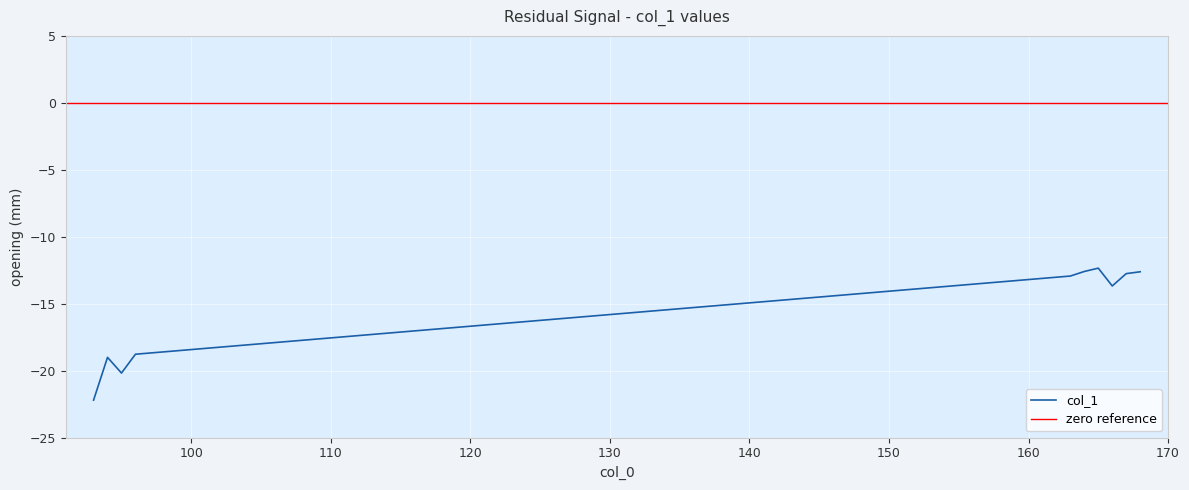

Reading left to right, extract all data points from this chart.

-22.2	-19.0	-20.2	-18.8	-12.9	-12.6	-12.3	-13.7	-12.8	-12.6